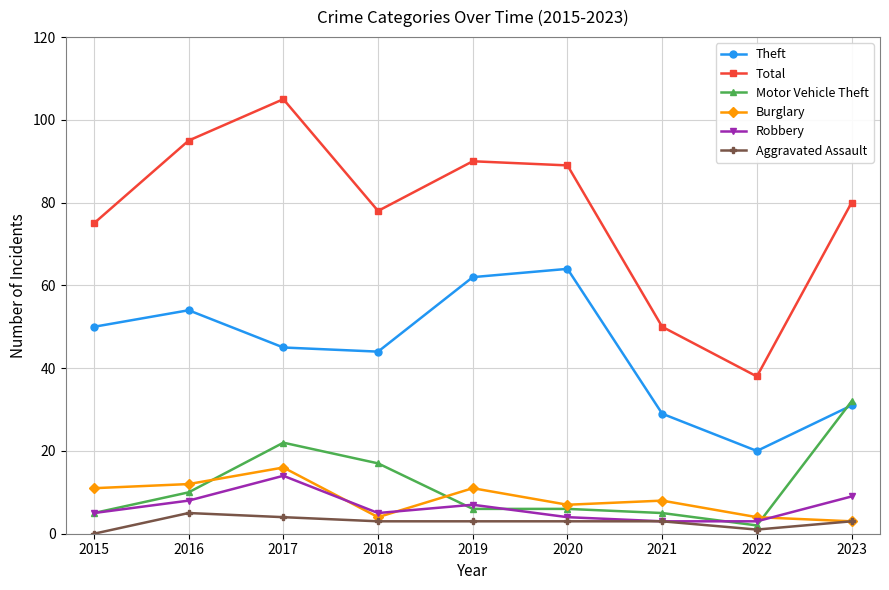

The Total series shows 114 at 2015. True or false?

False